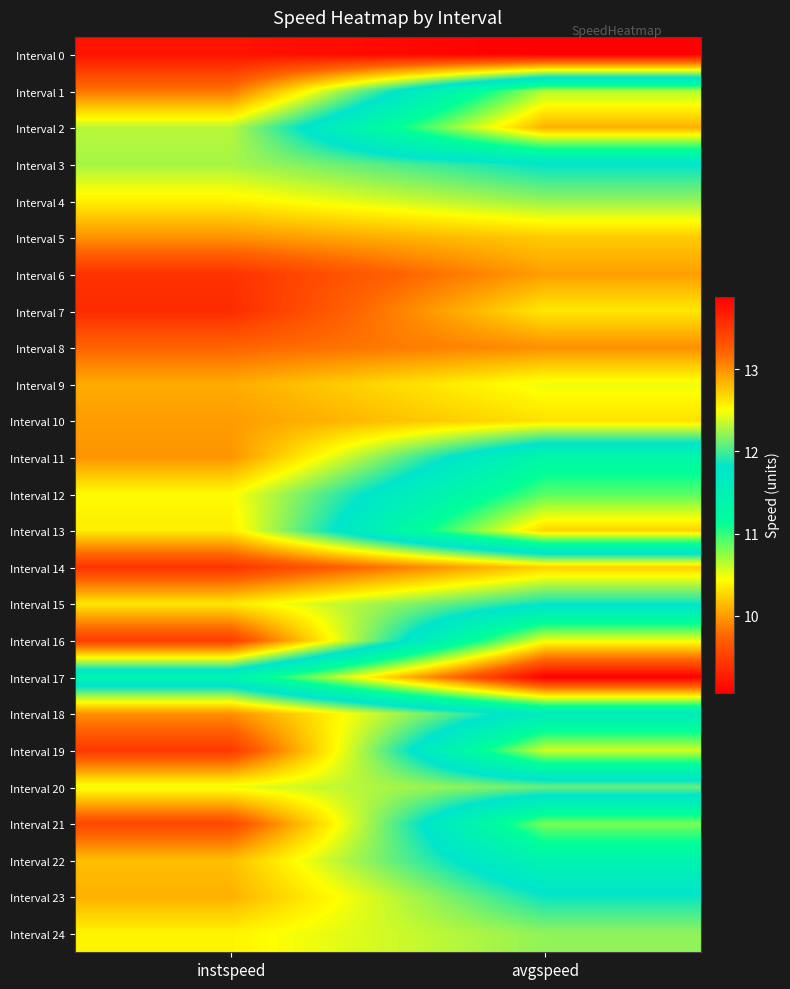

Reading left to right, transcribe all the data shown in this chart.

Interval 0: instspeed=13.8	avgspeed=13.9
Interval 1: instspeed=13.1	avgspeed=10.7
Interval 2: instspeed=12.3	avgspeed=10.1
Interval 3: instspeed=12.3	avgspeed=11.8
Interval 4: instspeed=12.6	avgspeed=12.2
Interval 5: instspeed=13.0	avgspeed=12.7
Interval 6: instspeed=13.5	avgspeed=12.9
Interval 7: instspeed=13.6	avgspeed=12.6
Interval 8: instspeed=13.2	avgspeed=13.0
Interval 9: instspeed=12.9	avgspeed=12.5
Interval 10: instspeed=12.9	avgspeed=12.6
Interval 11: instspeed=13.0	avgspeed=11.3
Interval 12: instspeed=12.5	avgspeed=10.9
Interval 13: instspeed=12.6	avgspeed=10.3
Interval 14: instspeed=13.5	avgspeed=12.7
Interval 15: instspeed=12.6	avgspeed=11.8
Interval 16: instspeed=13.5	avgspeed=10.5
Interval 17: instspeed=11.4	avgspeed=9.1
Interval 18: instspeed=13.0	avgspeed=11.6
Interval 19: instspeed=13.5	avgspeed=10.6
Interval 20: instspeed=12.5	avgspeed=12.1
Interval 21: instspeed=13.4	avgspeed=10.8
Interval 22: instspeed=12.8	avgspeed=11.4
Interval 23: instspeed=12.9	avgspeed=11.9
Interval 24: instspeed=12.6	avgspeed=12.2